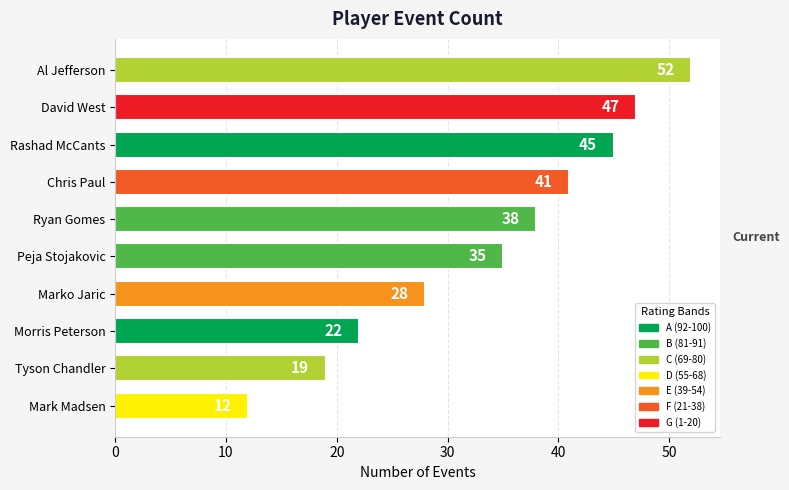

Count the number of data series in this chart.

1